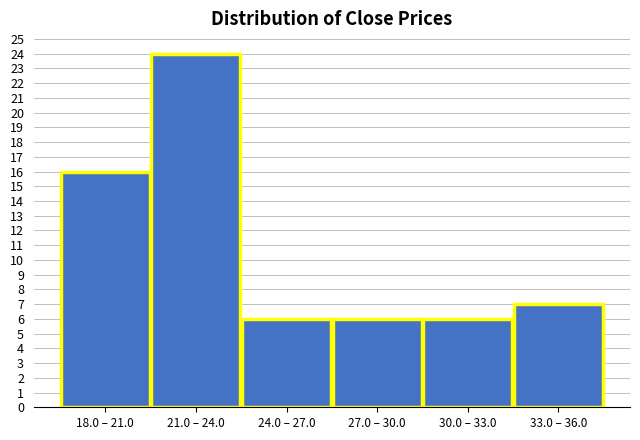

Reading left to right, extract all data points from this chart.

18.0 – 21.0=16	21.0 – 24.0=24	24.0 – 27.0=6	27.0 – 30.0=6	30.0 – 33.0=6	33.0 – 36.0=7